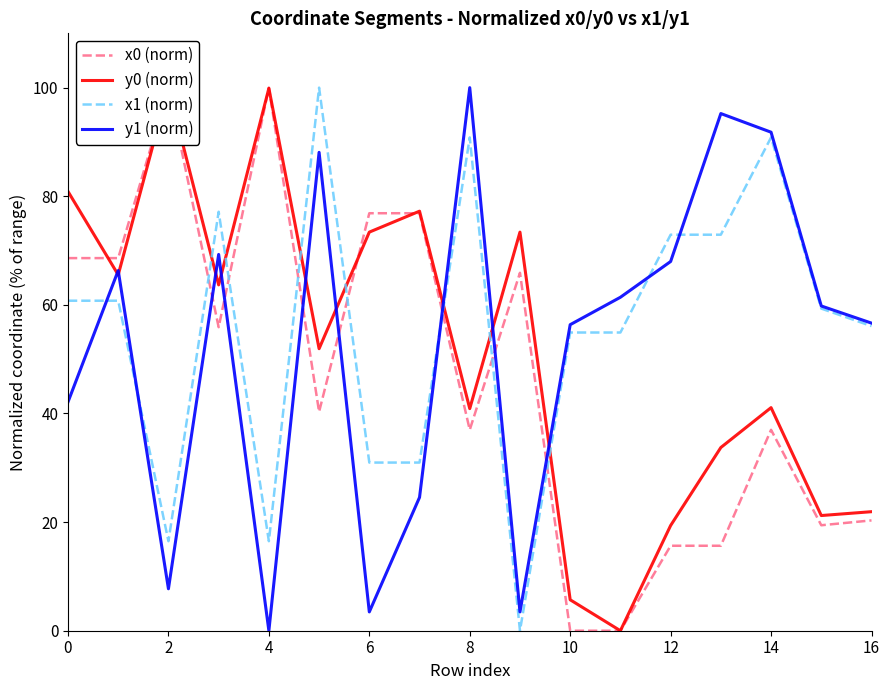

How many times do x0 (norm) and y1 (norm) cross each other?

7